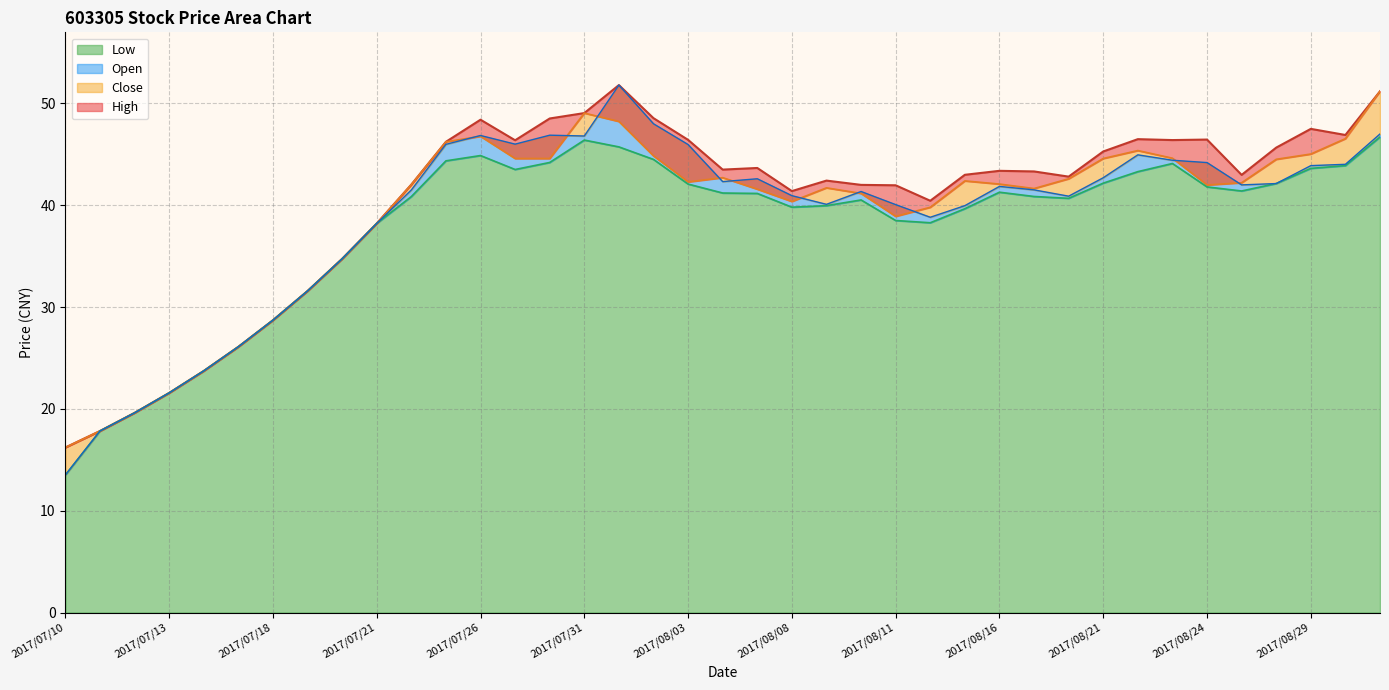

Where is the first local minimum for Open?

2017/07/27